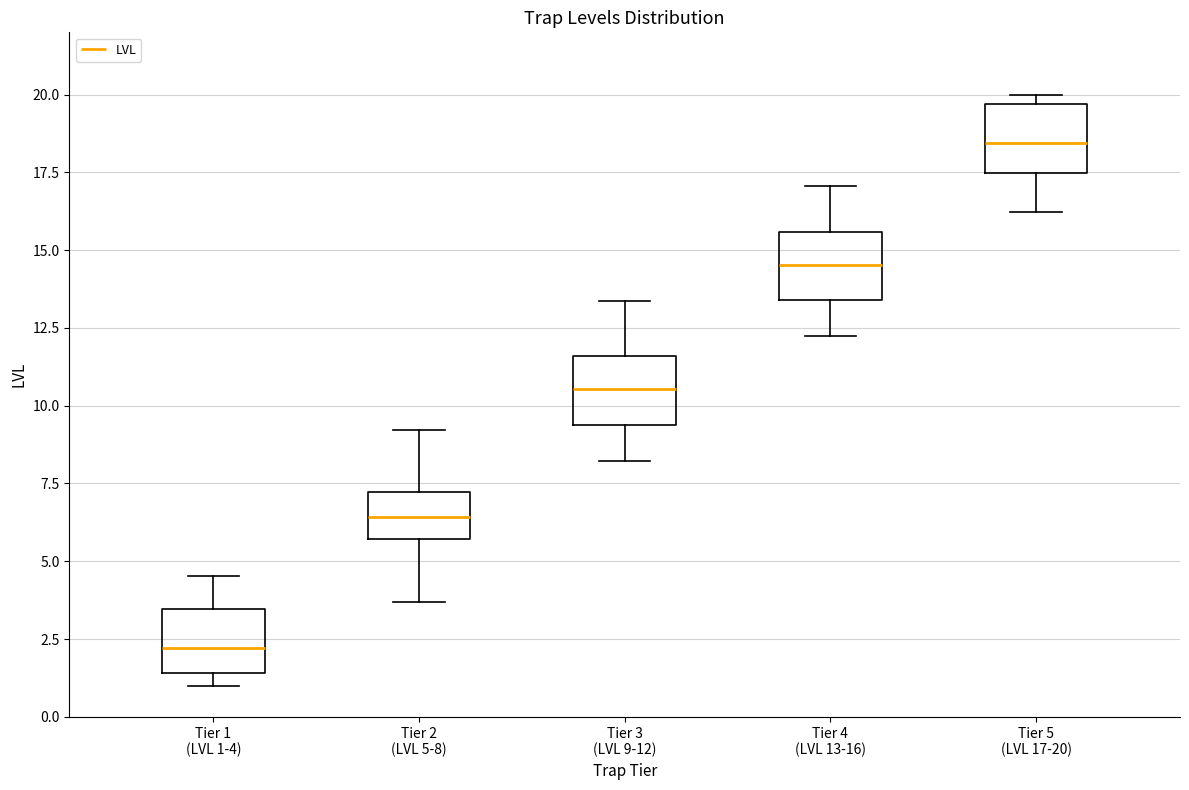

Where is the upper edge of the box for Tier 3 (LVL 9-12) on the y-axis? The values are not printed on the chart, so give them approximately, as read against the axis.

11.5